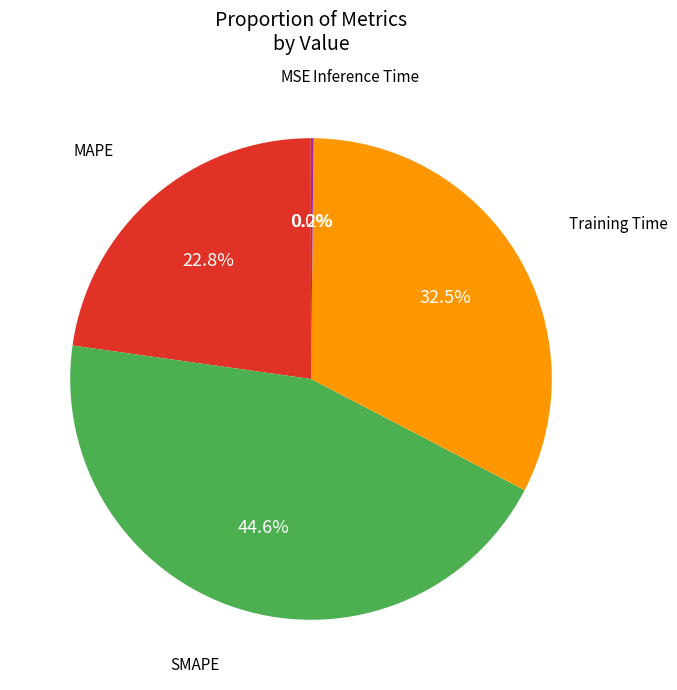

Is there any slice that represents more than half of the pie?

No